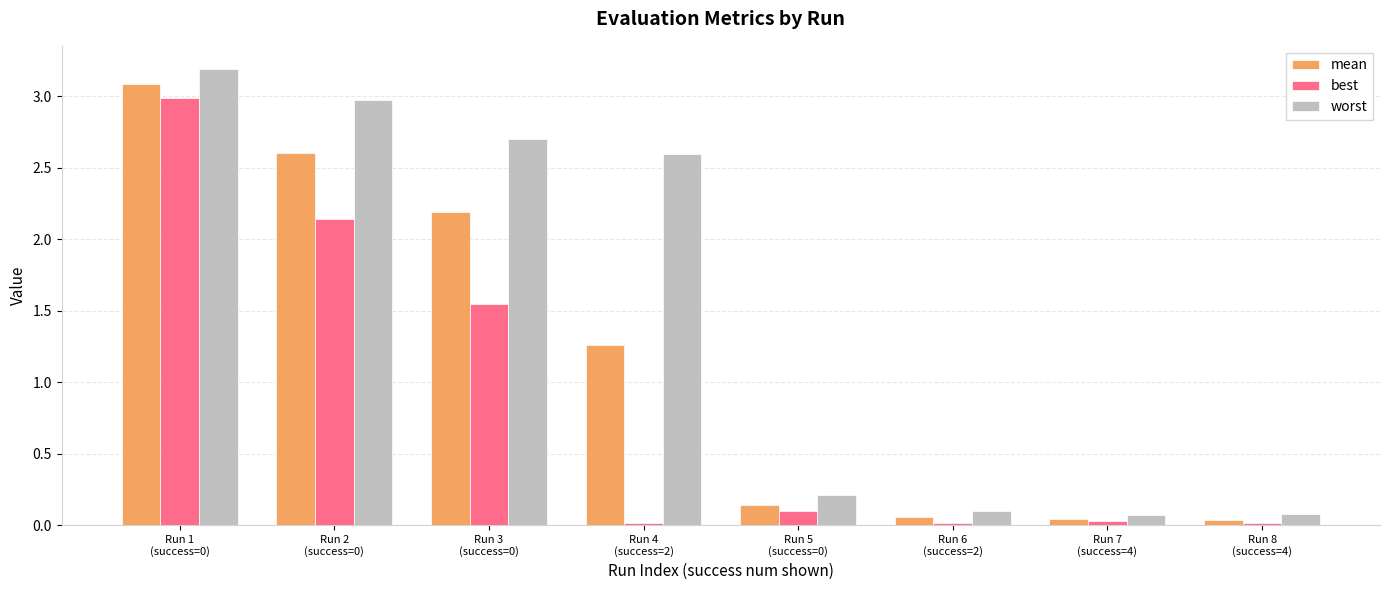

Which series has the widest spread of values?

worst